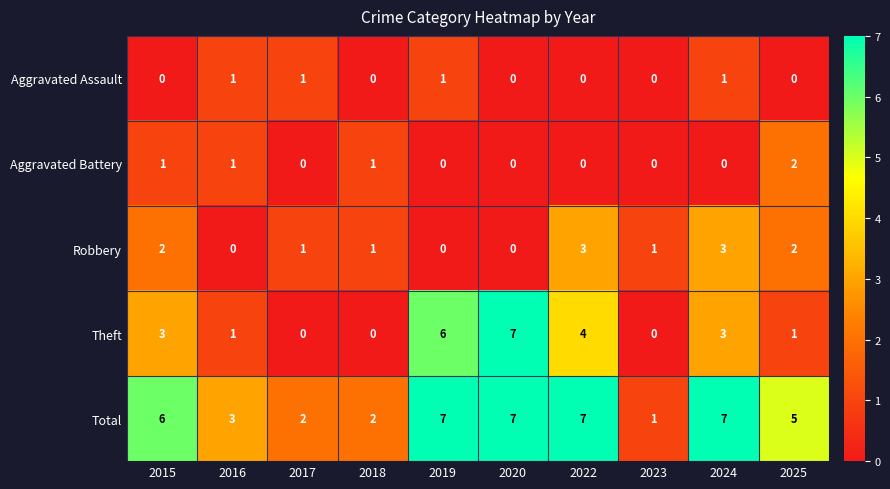

What is the difference between the highest and lowest values at 2016?

3